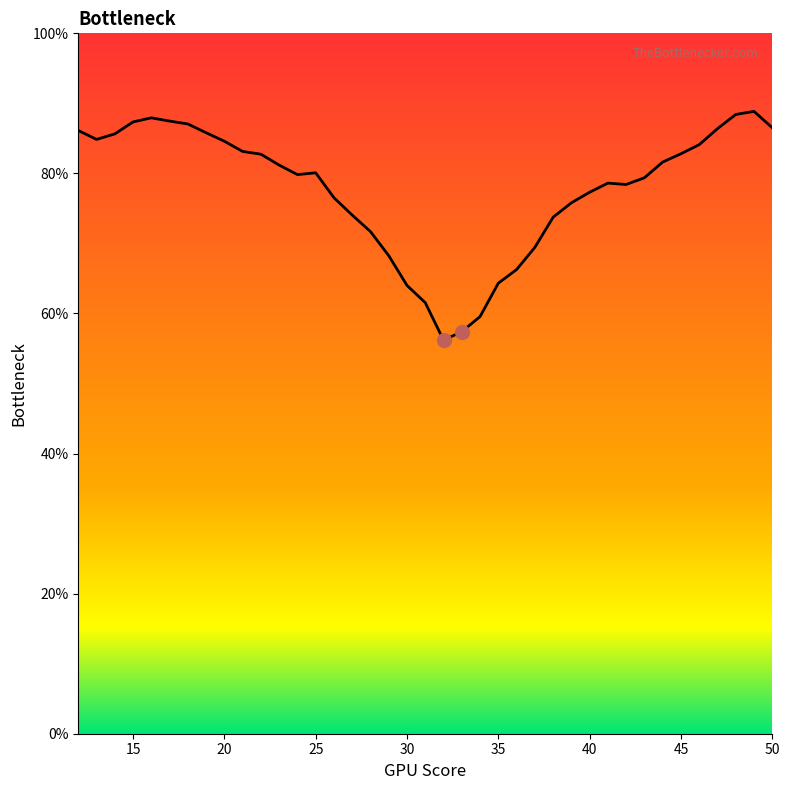

What is the difference between the maximum and minimum values?

32.7